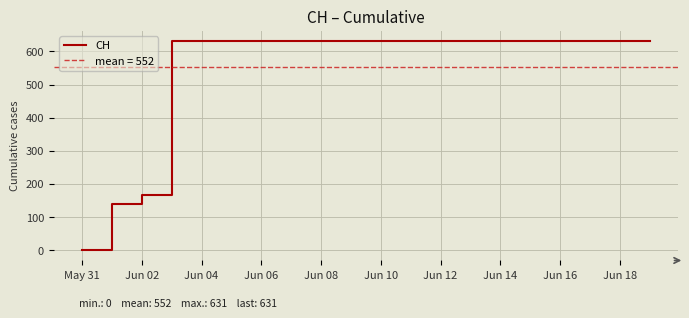

What is the highest value of the CH series?

631